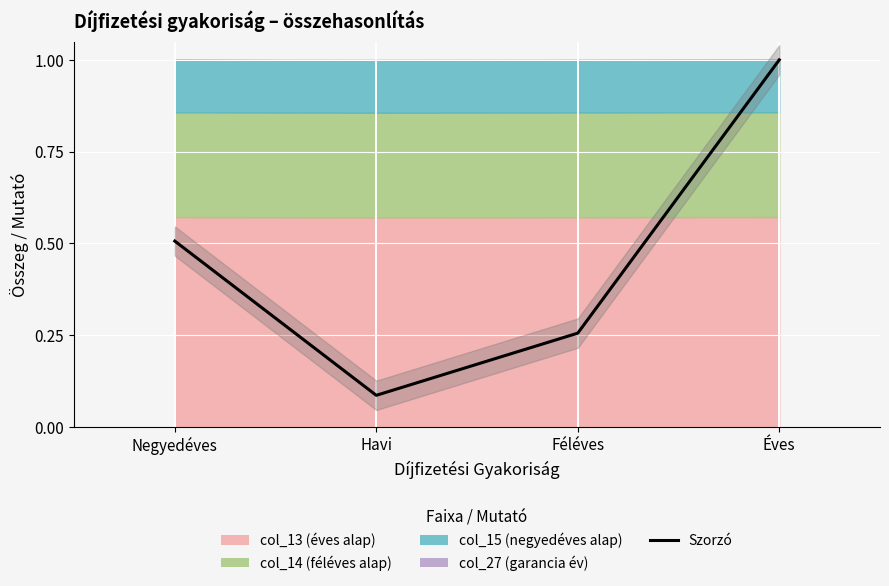

The chart shows a value of 0.5 at Negyedéves. True or false?

True